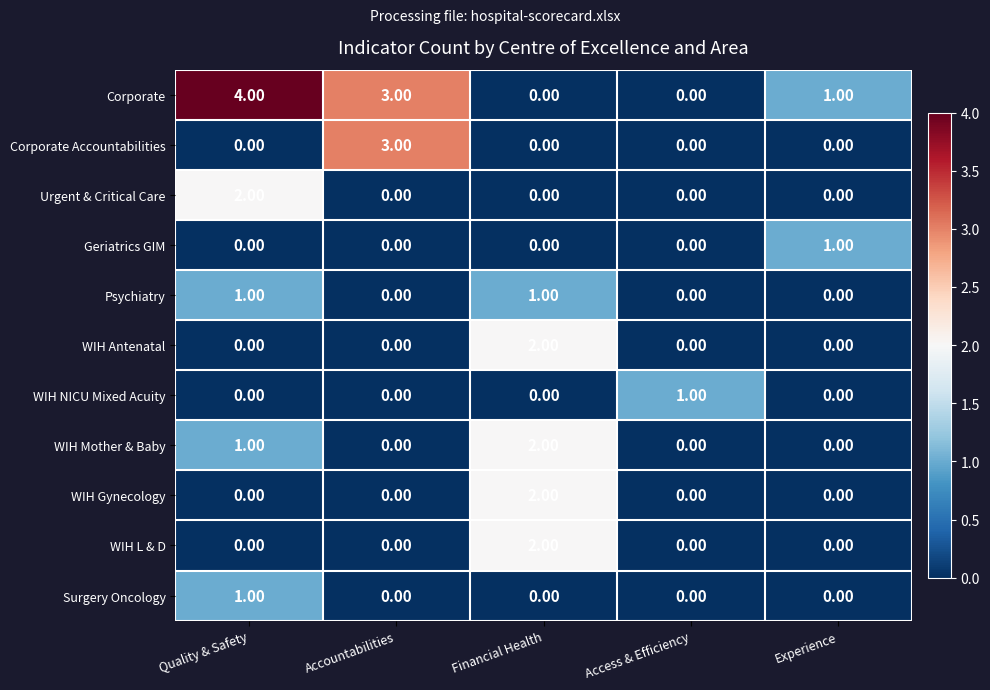

At which label does Corporate Accountabilities reach its peak?

Accountabilities